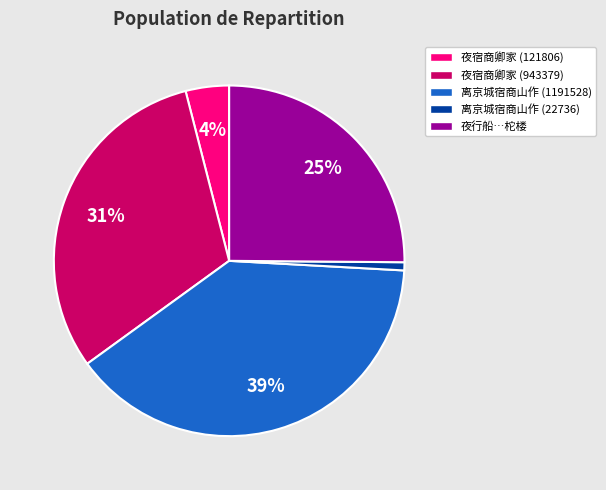

Between 夜宿商卿家 (121806) and 夜行船…柁楼, which is larger?

夜行船…柁楼